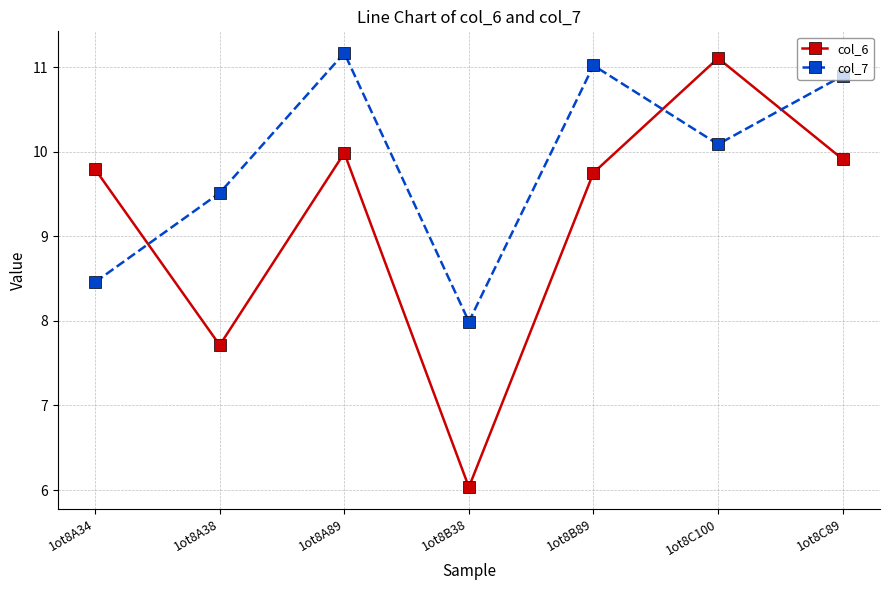

The col_7 series shows 10.1 at 1ot8C100. True or false?

True